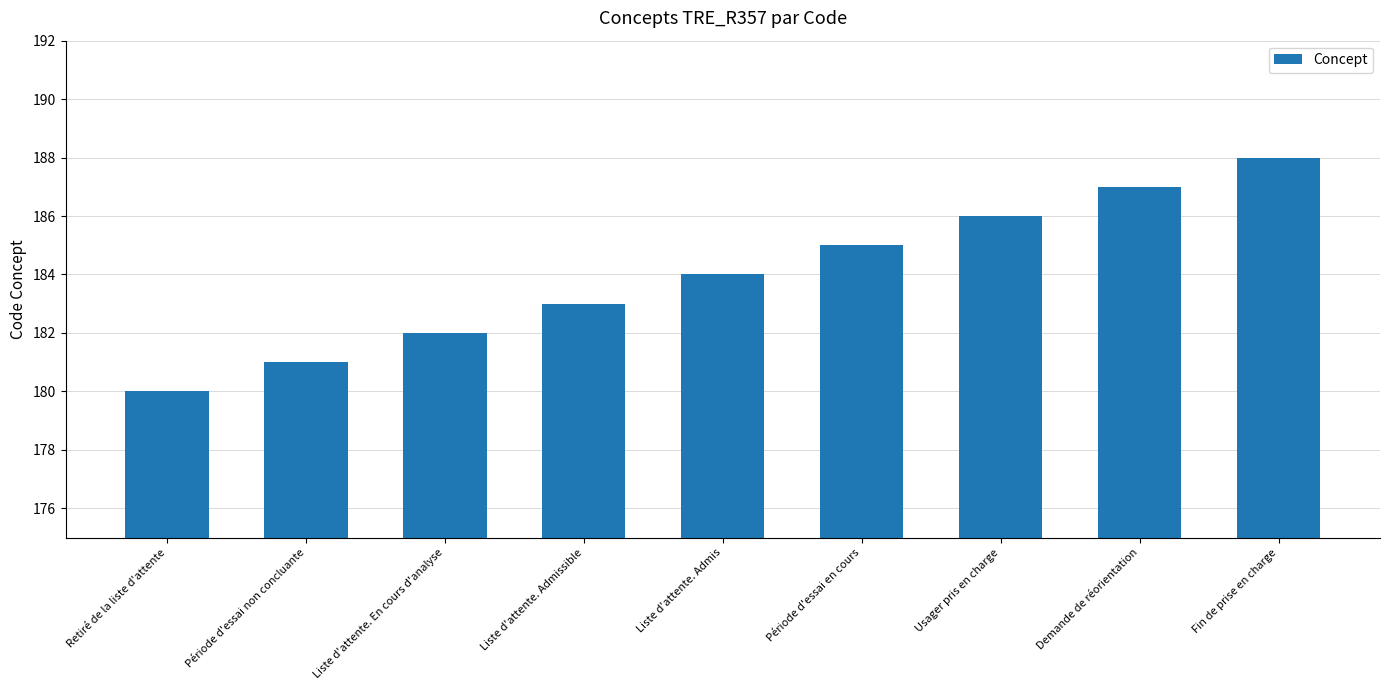

List the labels in order of value, largest first.

Fin de prise en charge, Demande de réorientation, Usager pris en charge, Période d'essai en cours, Liste d'attente. Admis, Liste d'attente. Admissible, Liste d'attente. En cours d'analyse, Période d'essai non concluante, Retiré de la liste d'attente